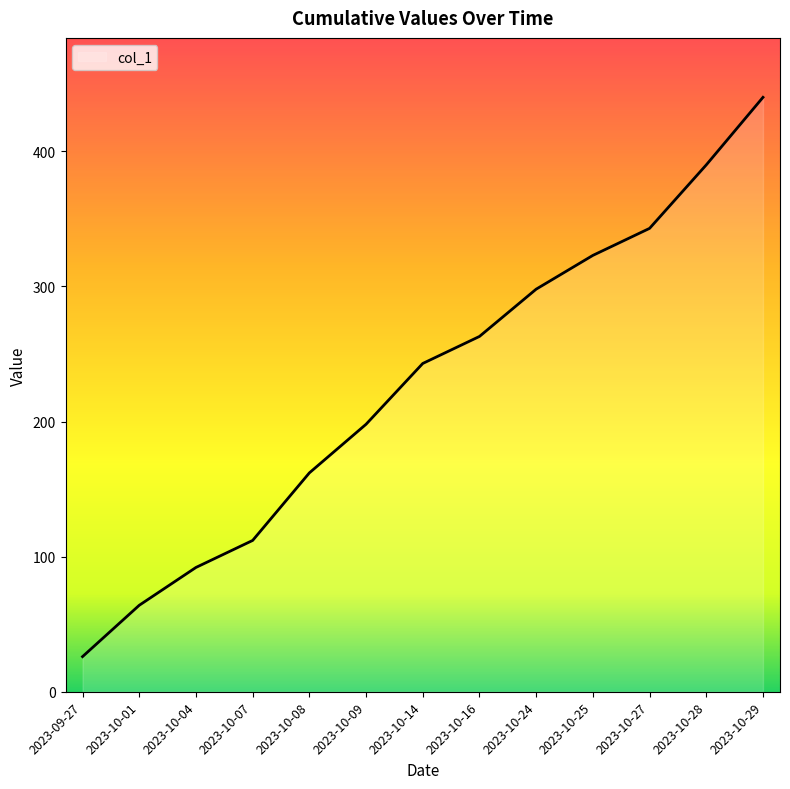

Rank the categories by value from lowest to highest.

2023-09-27, 2023-10-01, 2023-10-04, 2023-10-07, 2023-10-08, 2023-10-09, 2023-10-14, 2023-10-16, 2023-10-24, 2023-10-25, 2023-10-27, 2023-10-28, 2023-10-29